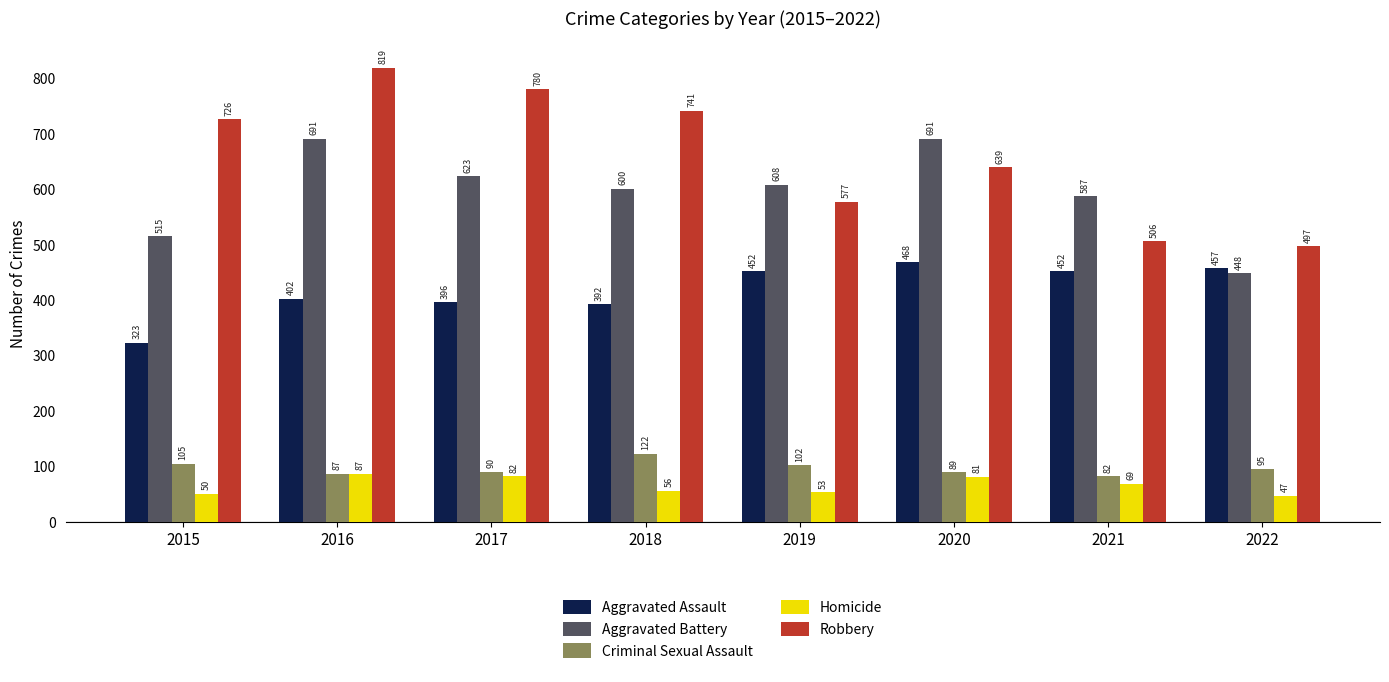

Which category has the lowest value in the Criminal Sexual Assault series?

2021